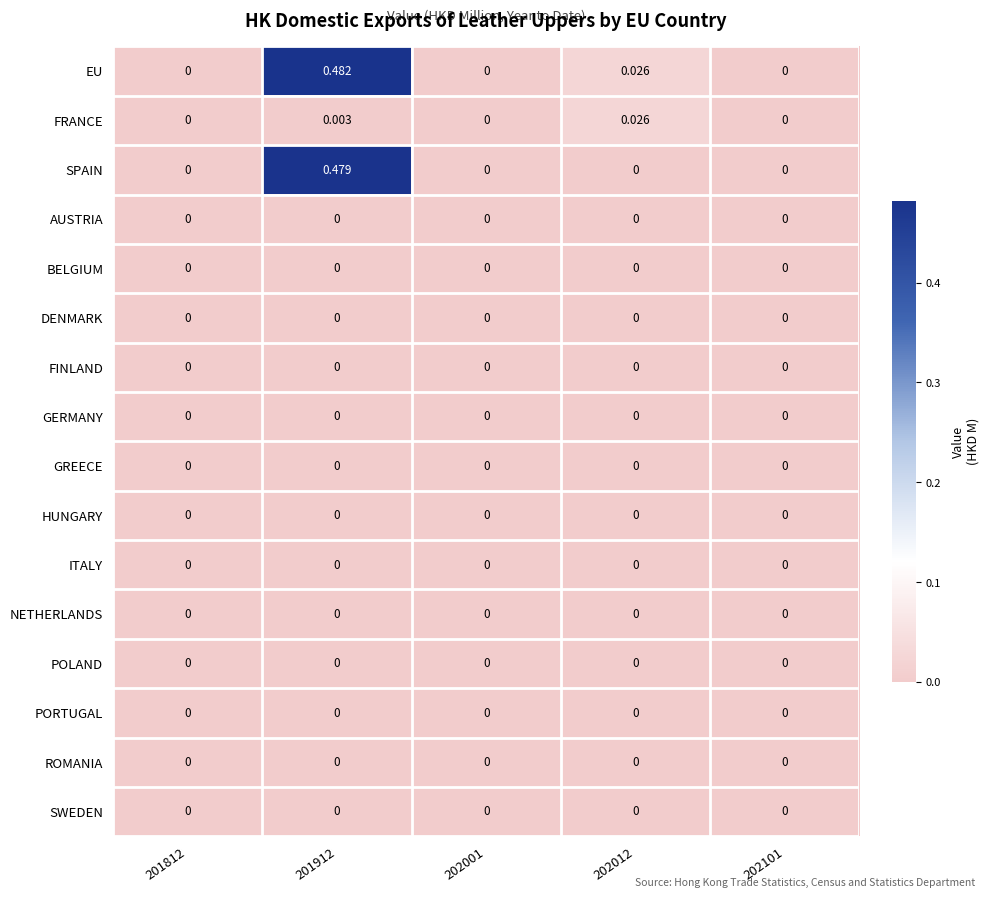

Which series has the largest range (max minus min)?

EU